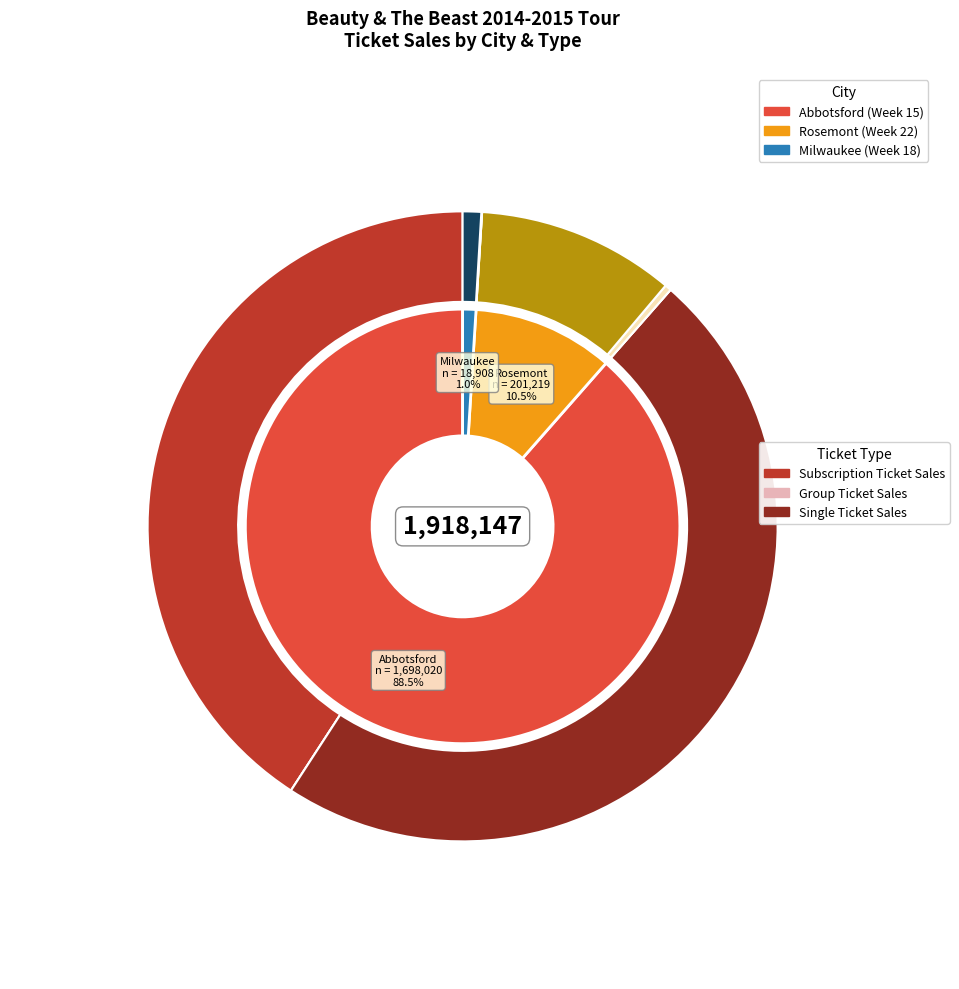

Count the number of slices in the pie.

3